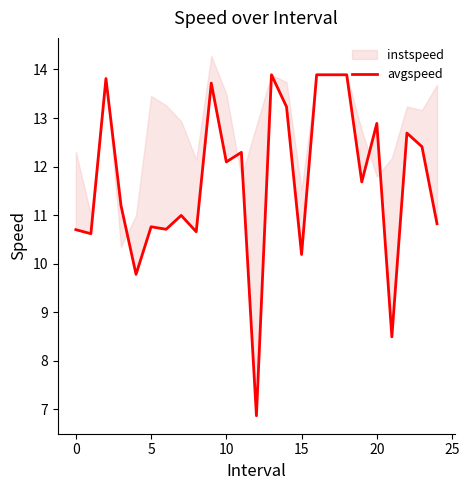

Which has a higher value, 23 or 22?

22